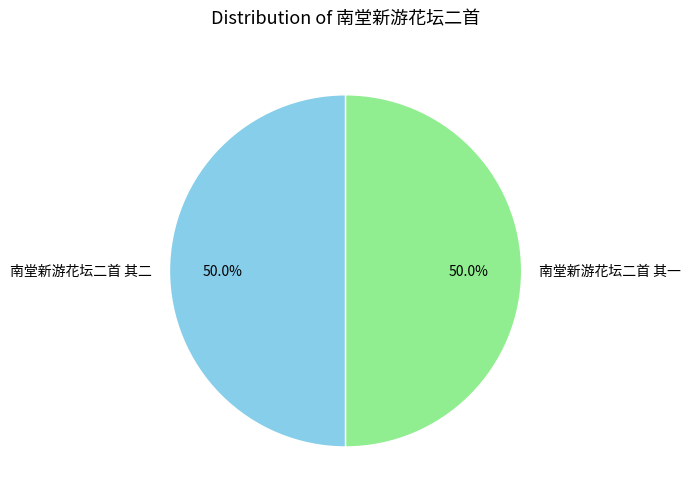

Approximately how many times larger is the value at 南堂新游花坛二首 其一 compared to 南堂新游花坛二首 其二?

1.0